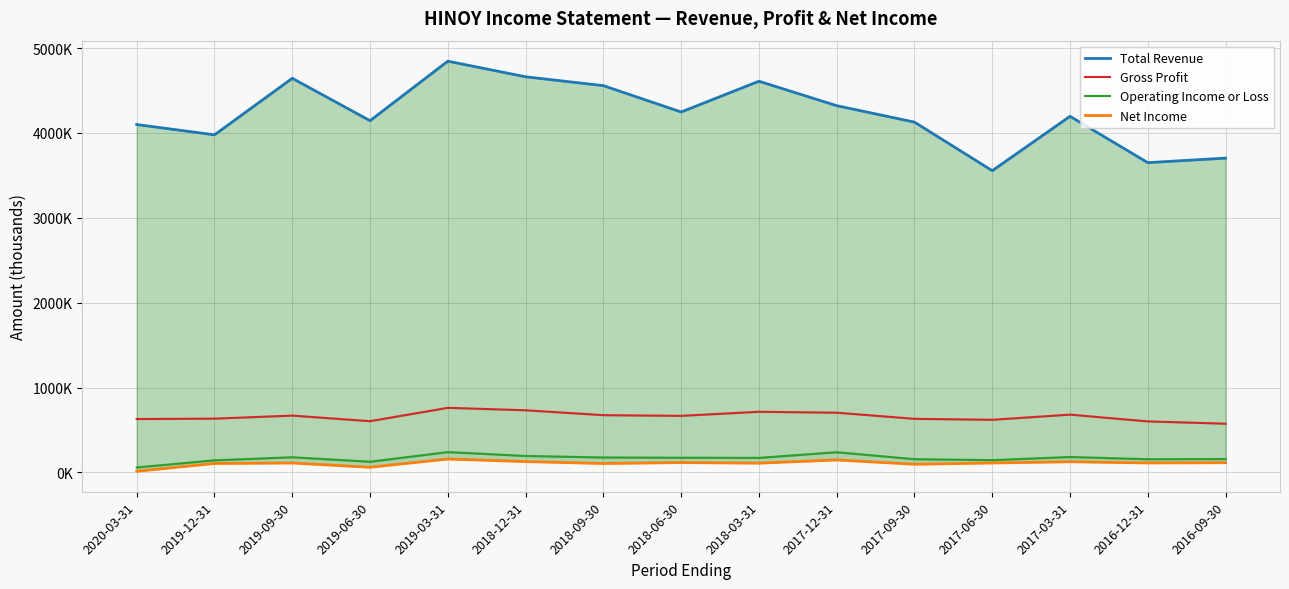

The Gross Profit series shows 345289 at 2017-06-30. True or false?

False